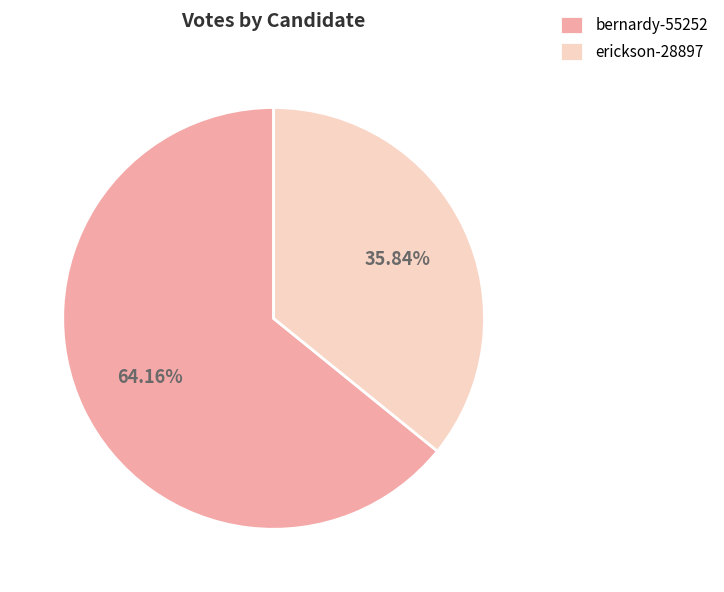

To the nearest percent, what portion does erickson-28897 represent?

36%